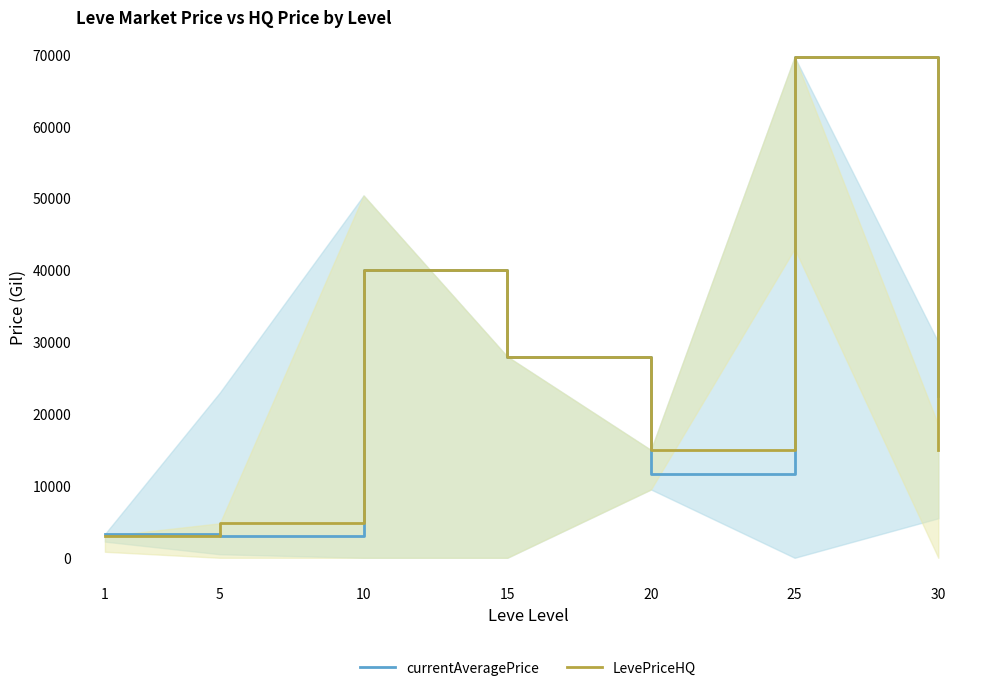

Where is currentAveragePrice nearest to the value 36348?

10